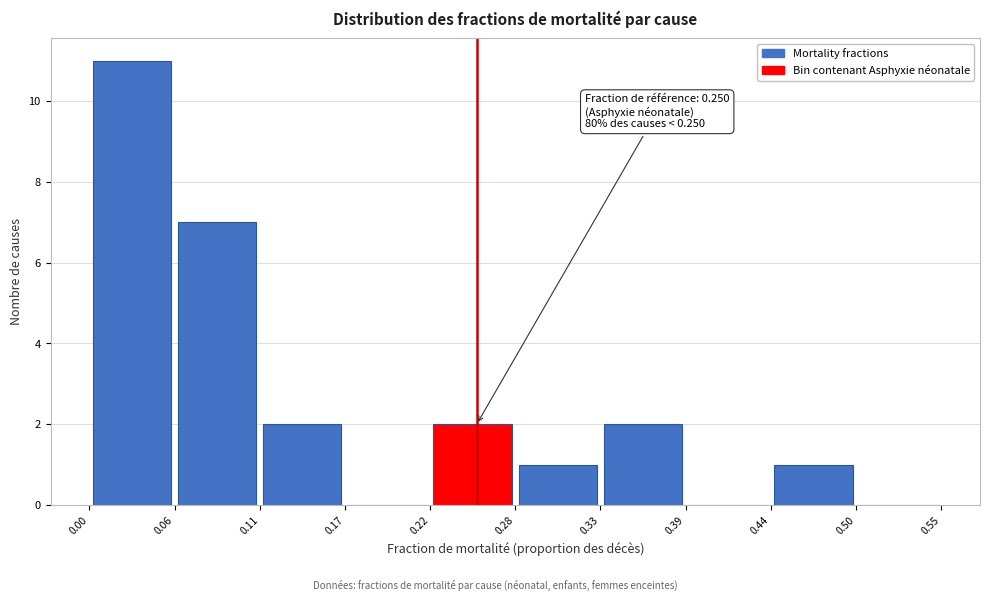

Which range on the x-axis has the tallest bar?

0.00 to 0.06